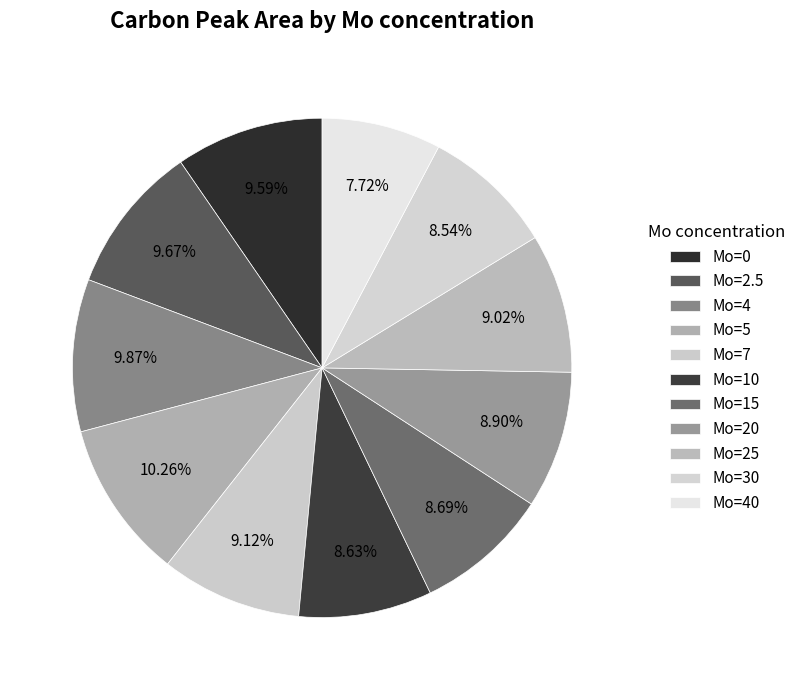

How many segments does this pie chart have?

11